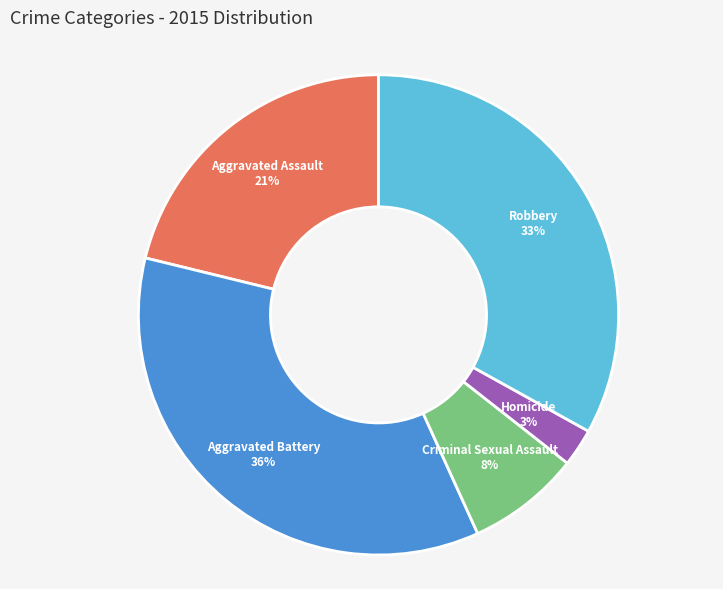

To the nearest percent, what is the difference between the largest and smallest slice percentages?

33%